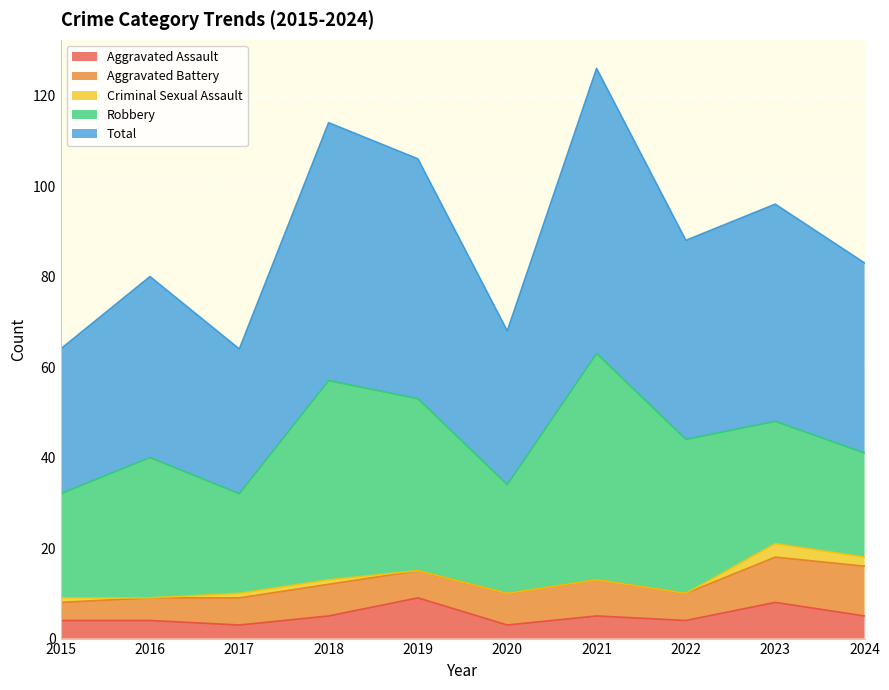

How many lines are shown in the chart?

5